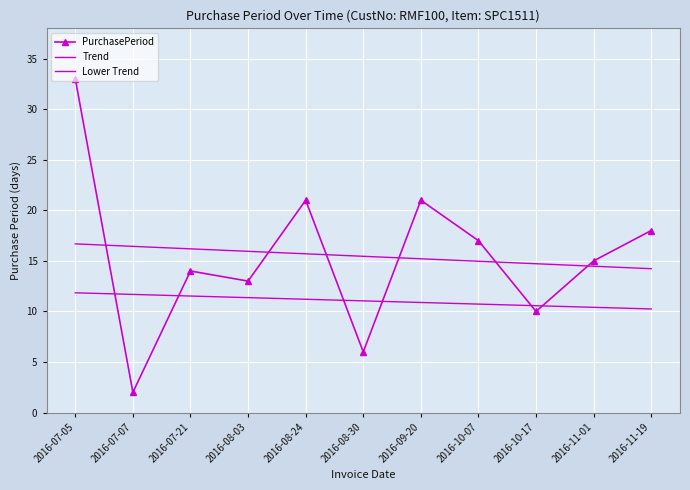

What are all the series names shown in the legend?

PurchasePeriod, Trend, Lower Trend